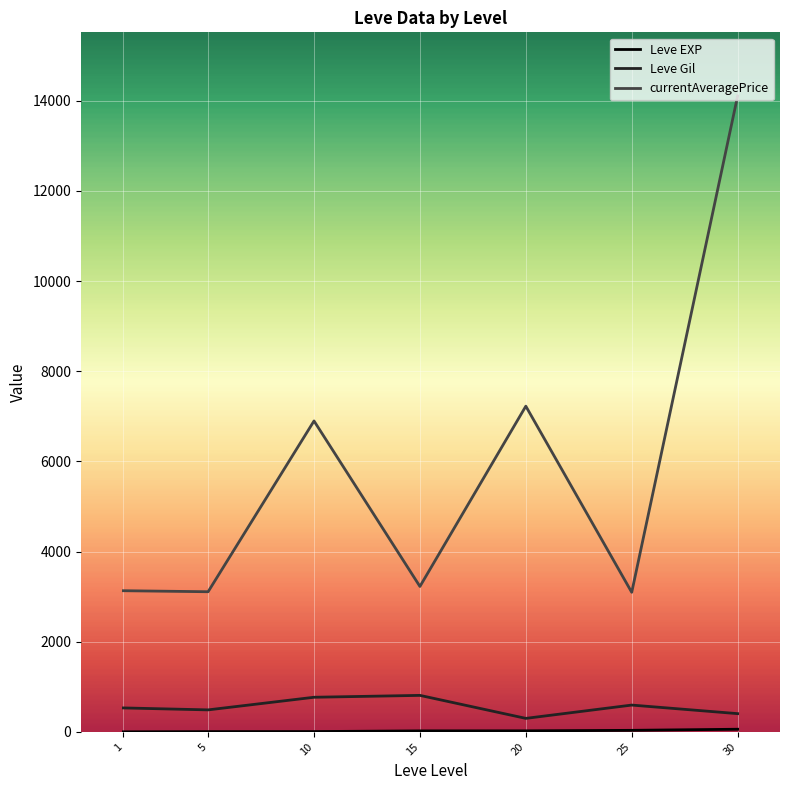

What is the difference between the maximum and second lowest values in the Leve Gil series?

405.0